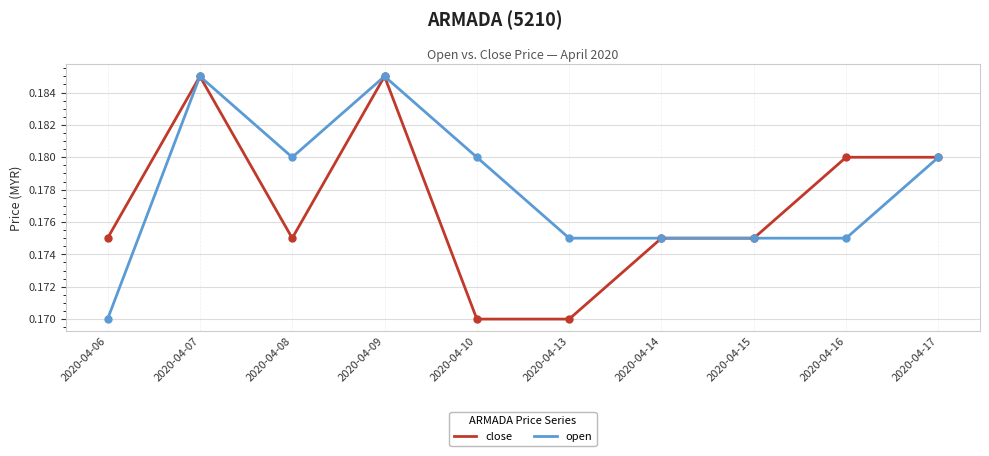

Which series has the largest total across all categories?

open